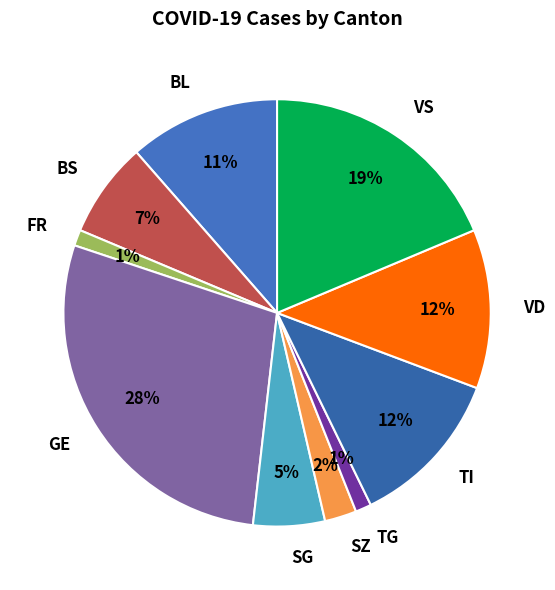

The BL slice represents 11% of the pie. True or false?

True